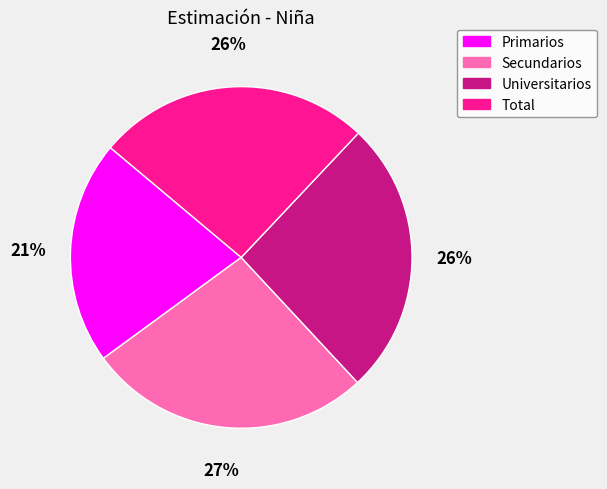

The Universitarios slice represents 34% of the pie. True or false?

False